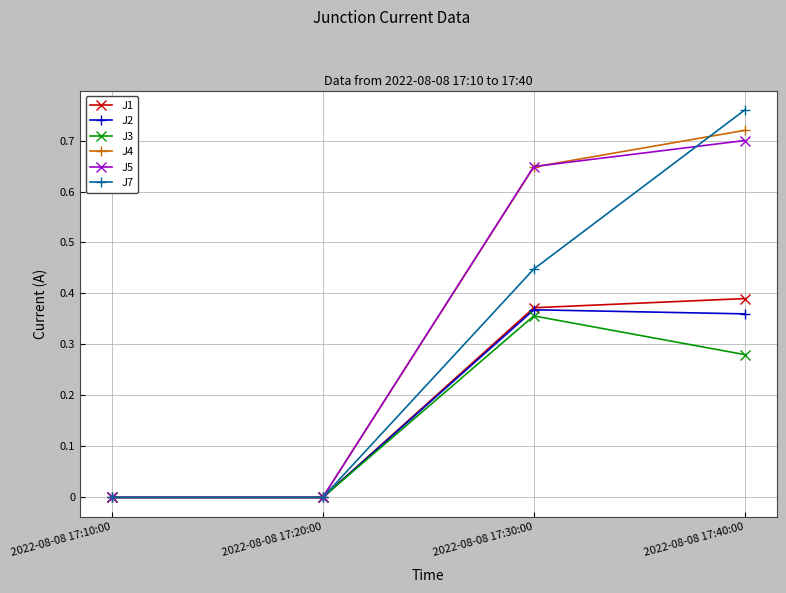

How many lines are shown in the chart?

6